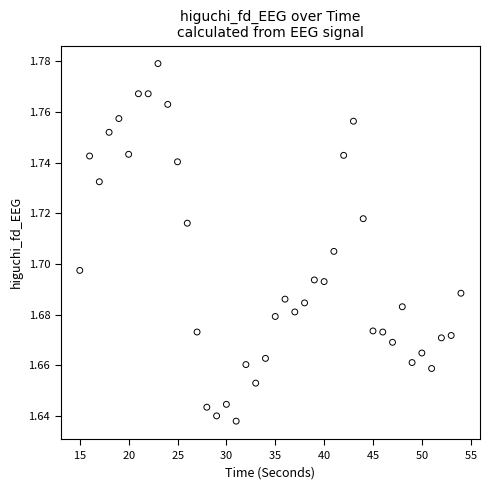

What is the range of X values (max minus min)?

39.0